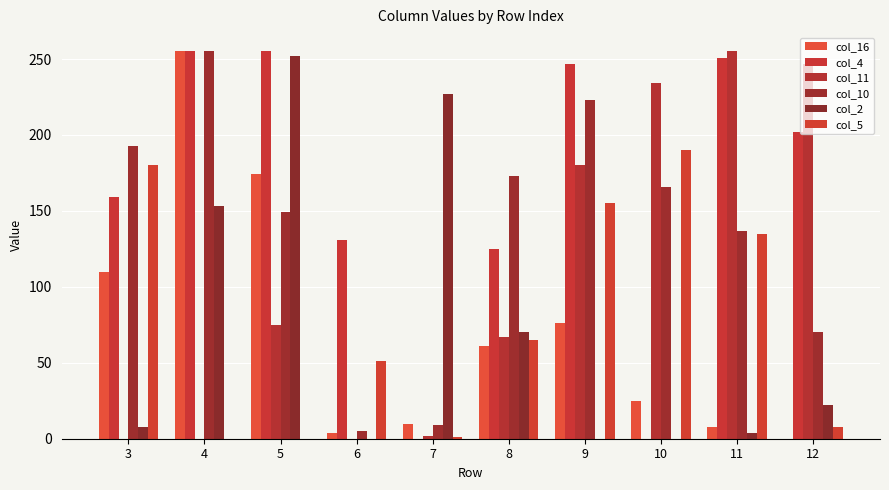

List the labels in order of col_5 value, smallest first.

4, 5, 7, 12, 6, 8, 11, 9, 3, 10